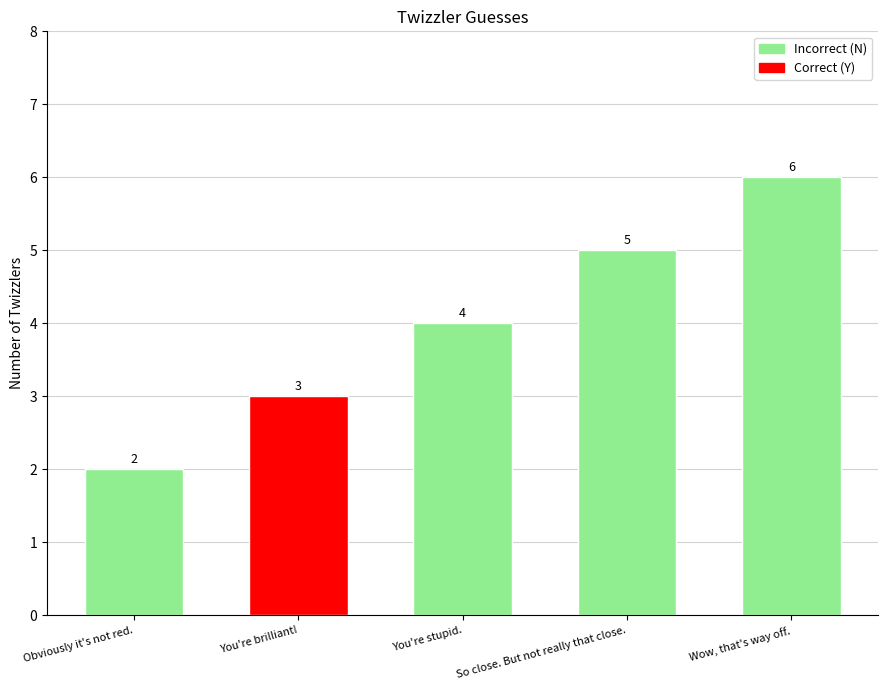

What is the difference between the maximum and minimum values?

4